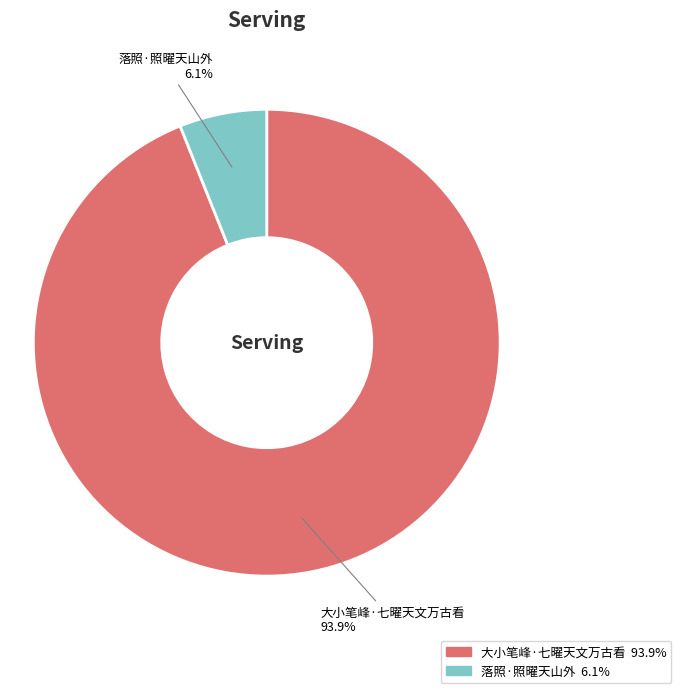

Between 大小笔峰·七曜天文万古看 and 落照·照曜天山外, which is larger?

大小笔峰·七曜天文万古看